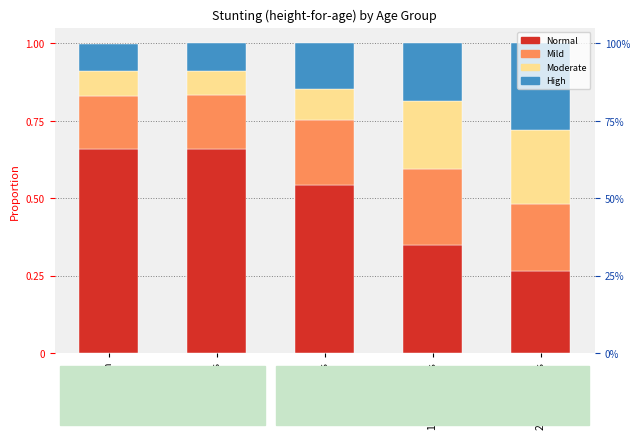

How many bars are there in total?

20